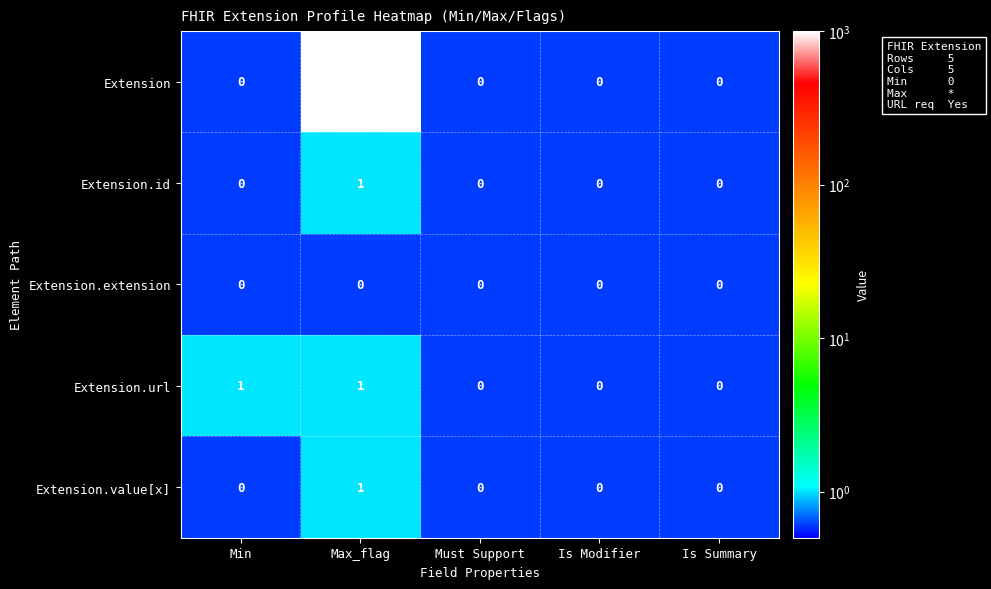

Is it true that Extension.id equals 0 at Is Summary?

True